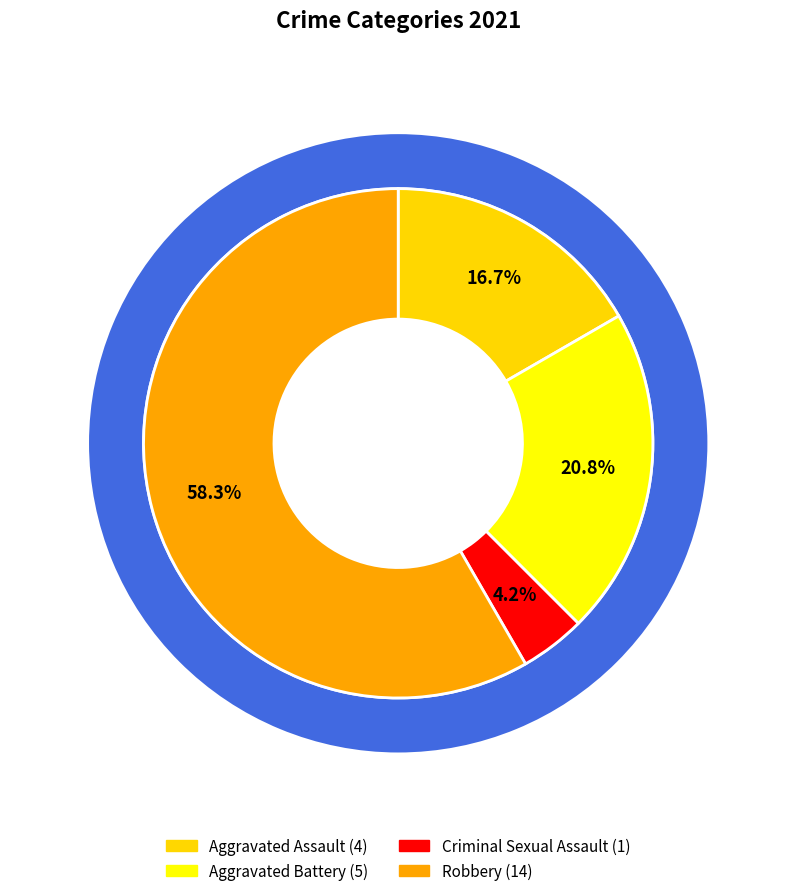

Is it true that Aggravated Battery is 13% of the pie?

False